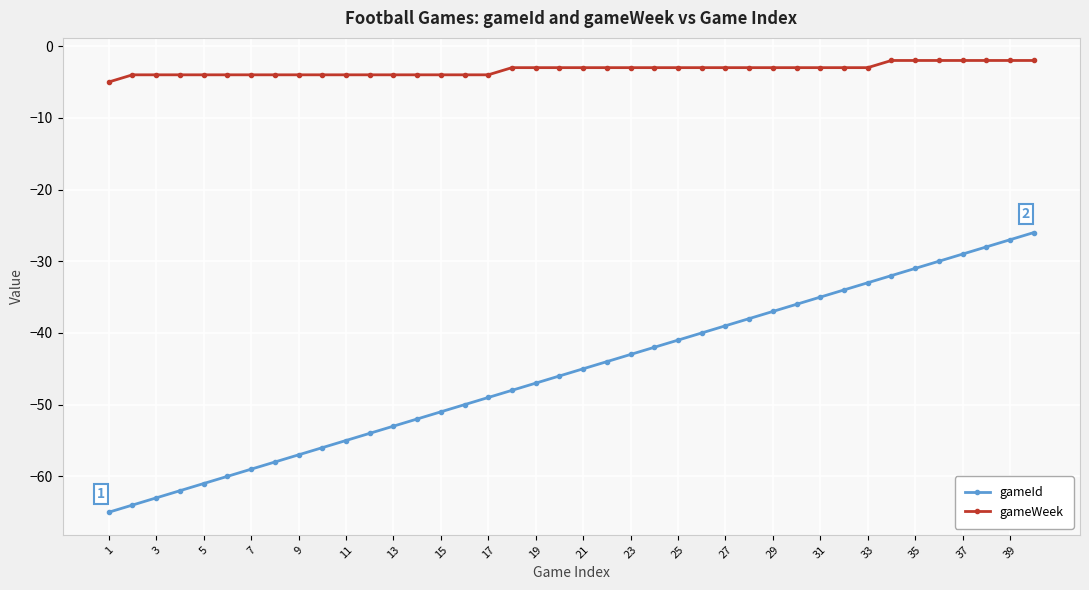

True or false: gameId and gameWeek cross at least once.

False